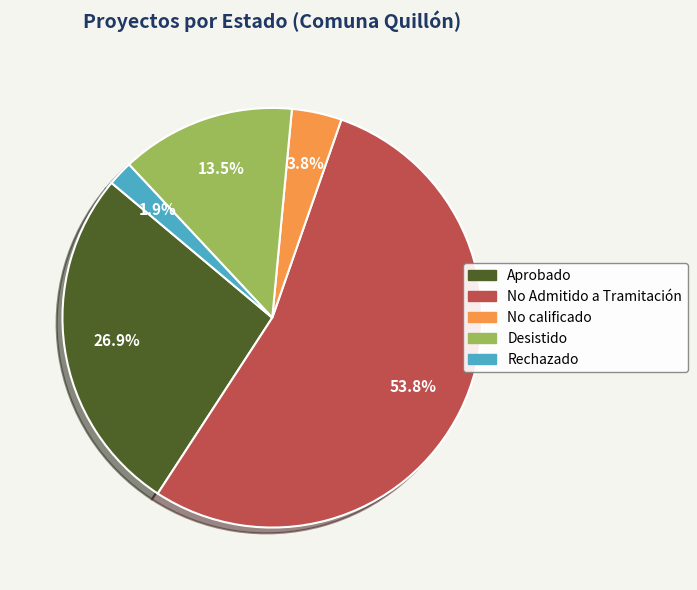

Count the number of slices in the pie.

5